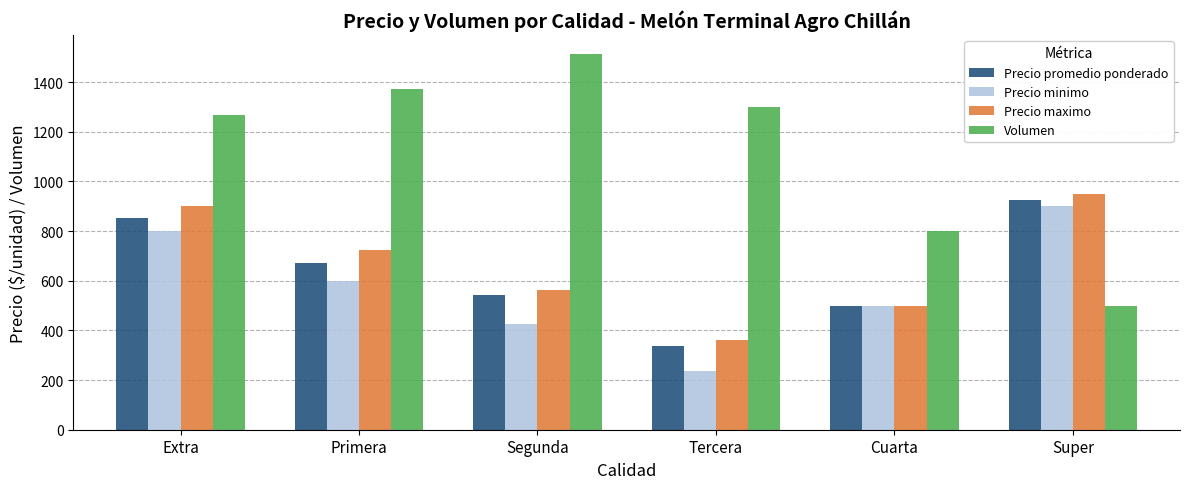

What are all the series names shown in the legend?

Precio promedio ponderado, Precio minimo, Precio maximo, Volumen